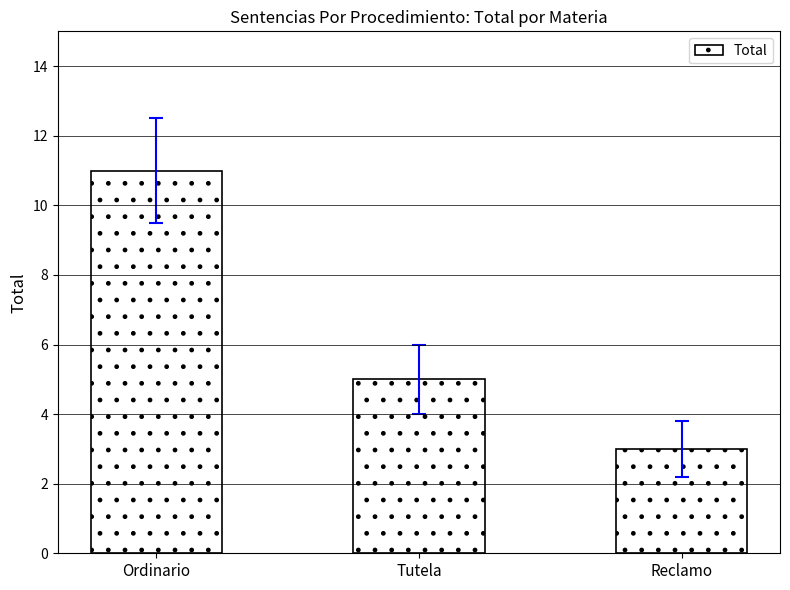

Read the value at Tutela.

5